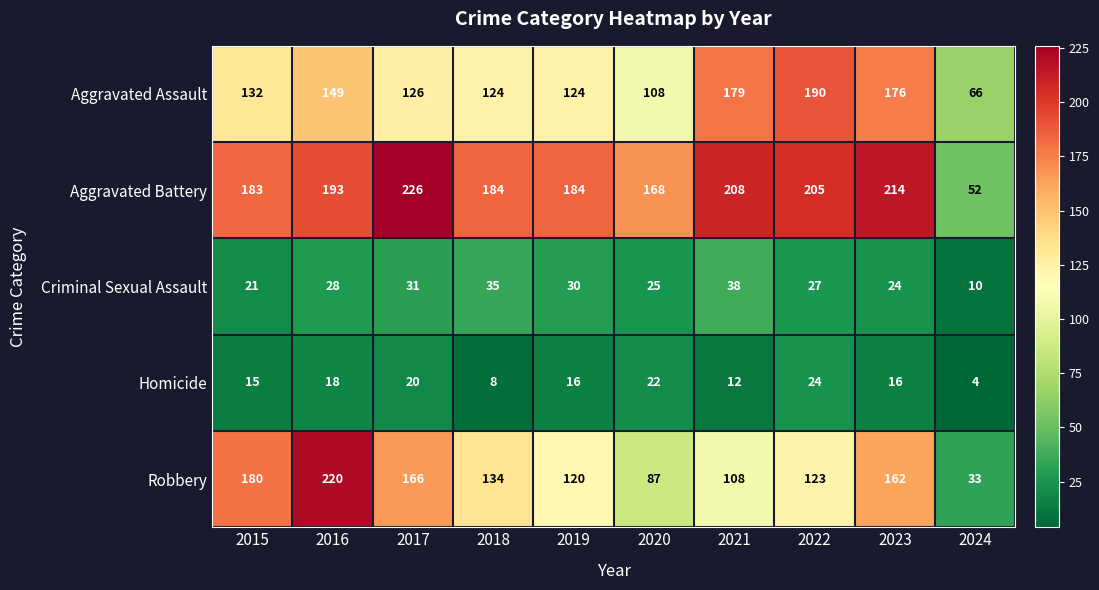

What is the average value of the Homicide series?

16